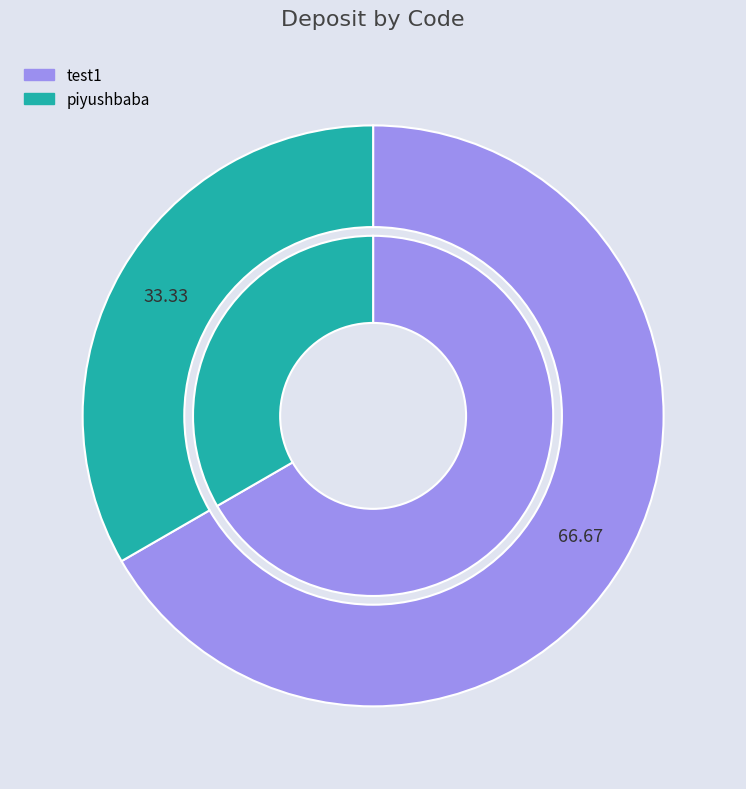

Which slice is the smallest?

piyushbaba